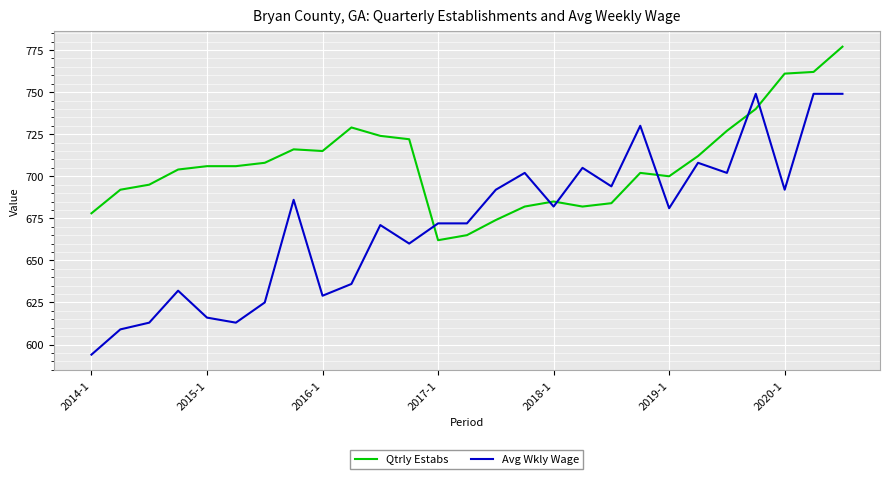

List the series in order of their peak value, lowest first.

Avg Wkly Wage, Qtrly Estabs